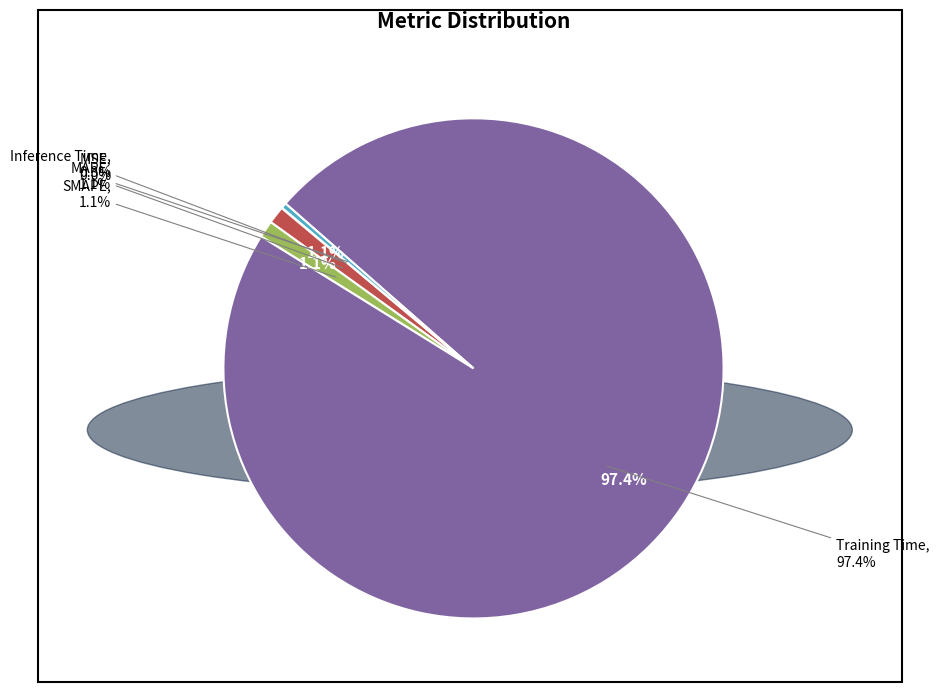

Between MSE and SMAPE, which is larger?

SMAPE